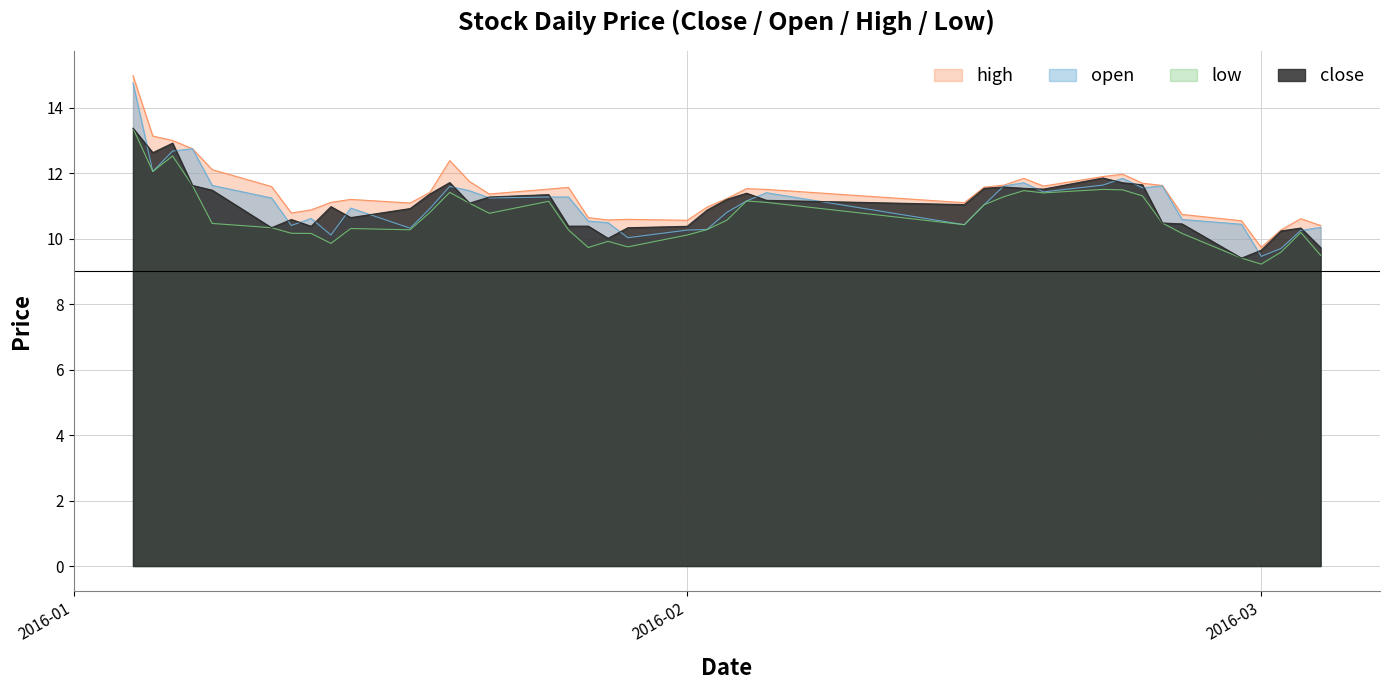

Which series has the largest range (max minus min)?

open